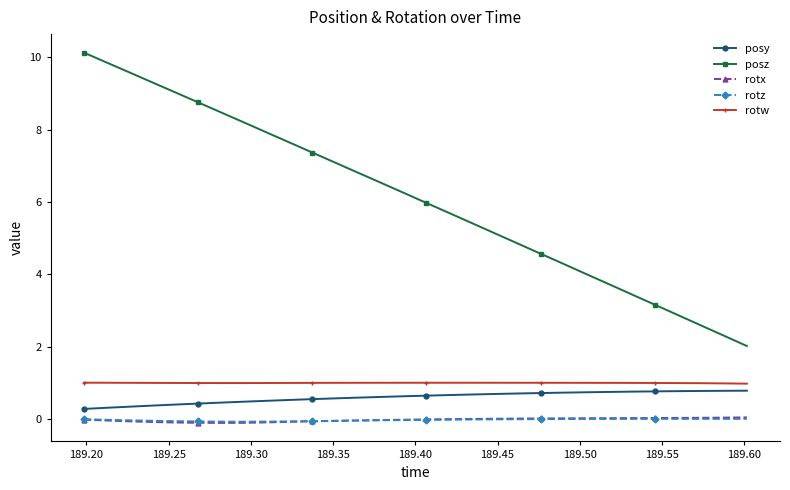

What is the greatest value displayed?

10.1